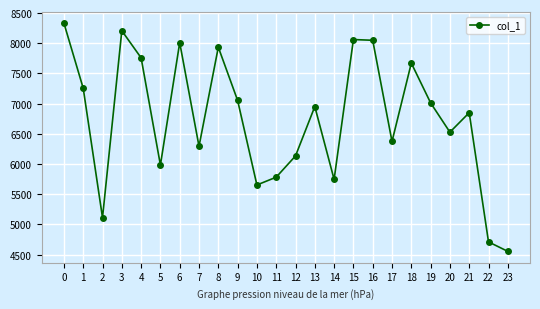

How many points are higher than both their immediate neighbors (excluding endpoints)?

7